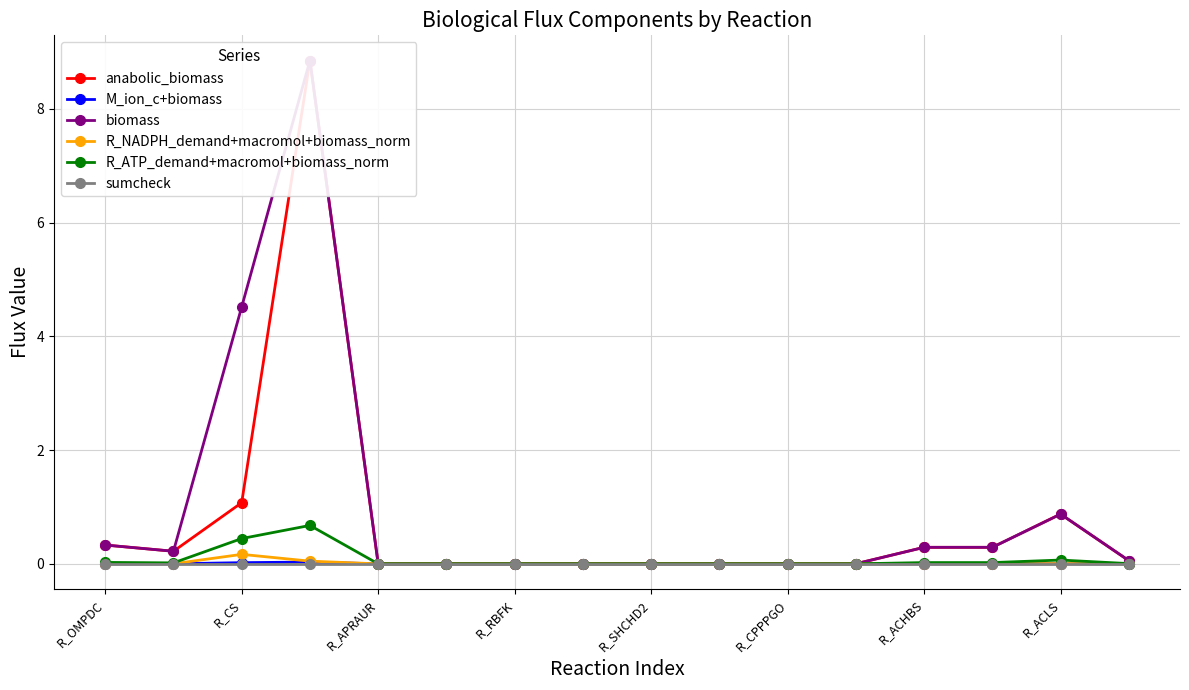

The value of R_NADPH_demand+macromol+biomass_norm at R_APRAUR is 0.0. True or false?

True